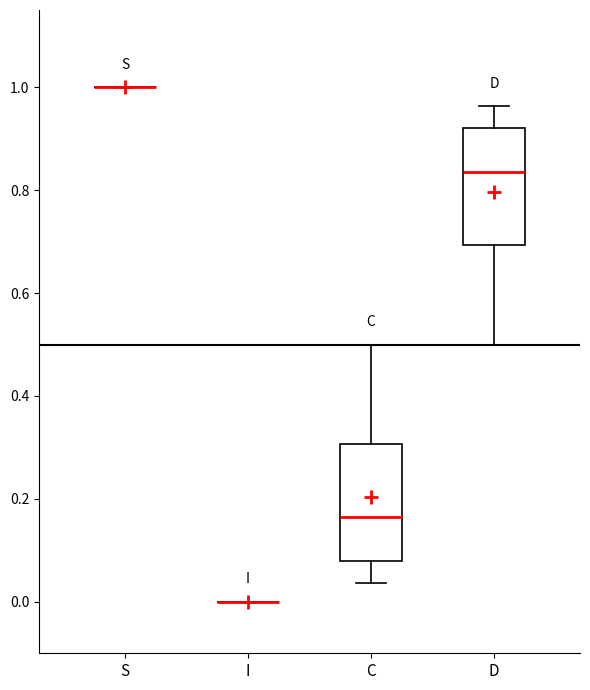

Reading left to right, read every box against the y-axis: the position of its median line, the range the box covers, and the ends of its whiskers. The values are not printed on the chart, so give them approximately, as read against the axis.

S: box collapsed to a line at 1.00, whiskers 1.00 to 1.00
I: box collapsed to a line at 0.00, whiskers 0.00 to 0.00
C: median 0.16, box 0.08 to 0.30, whiskers 0.04 to 0.50
D: median 0.84, box 0.70 to 0.92, whiskers 0.50 to 0.96